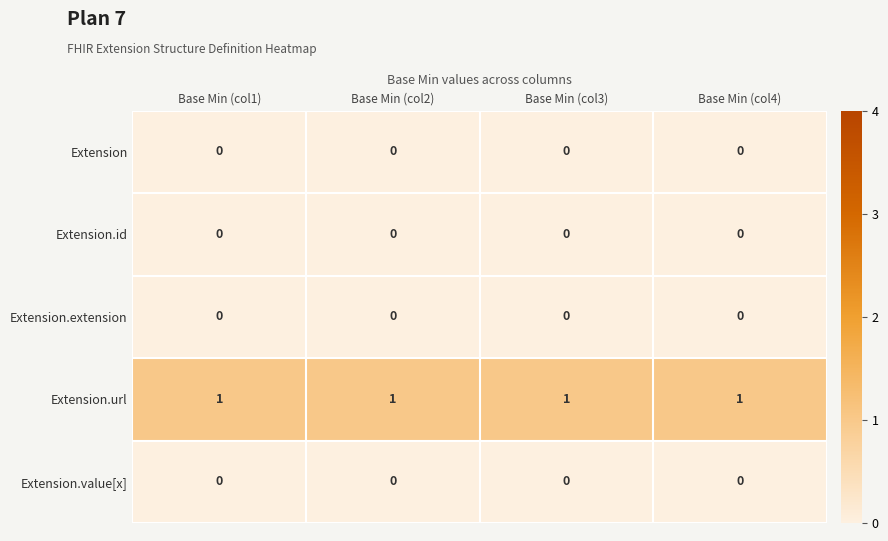

Is the value of Extension.url at Base Min (col3) greater than the value of Extension.id at Base Min (col1)?

Yes